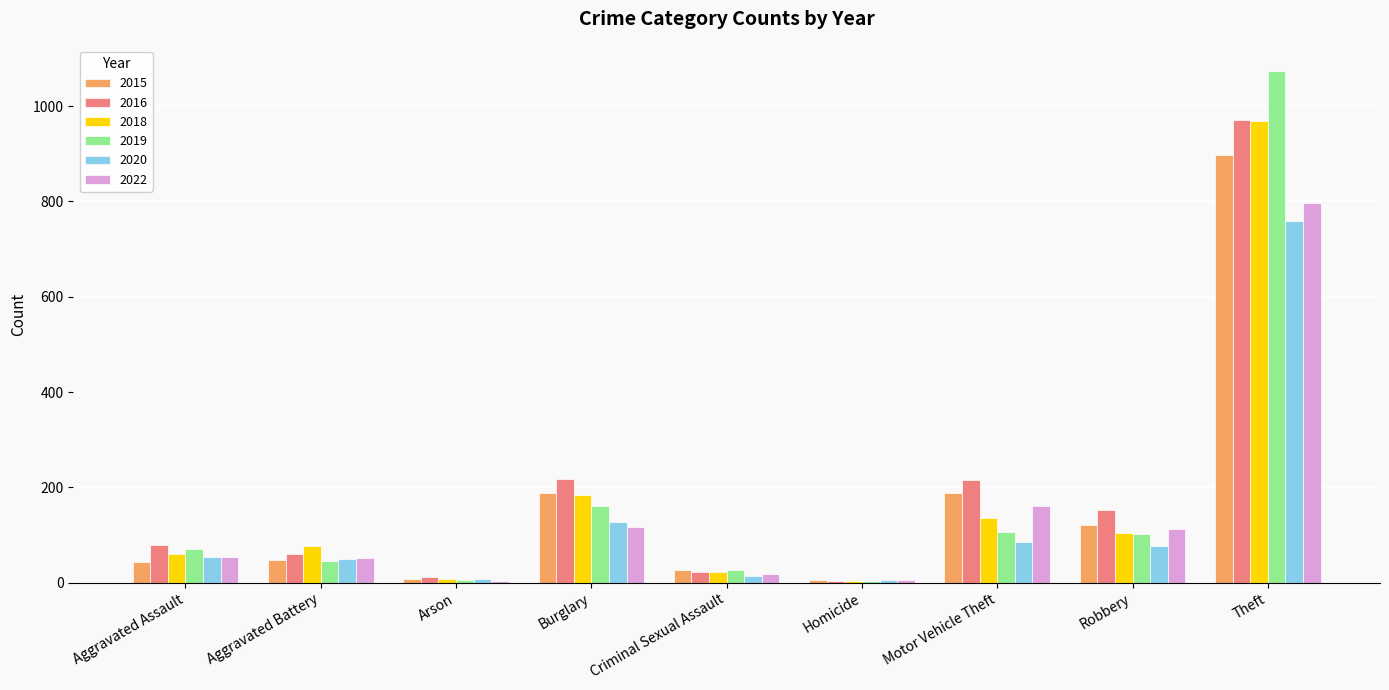

What is the sum of all 2019 values?

1595